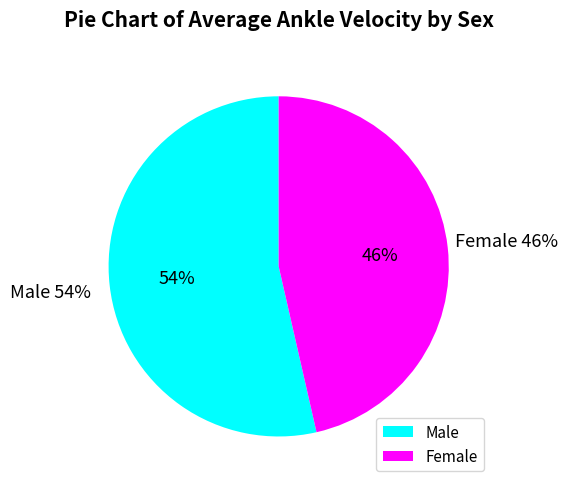

The Male slice represents 44% of the pie. True or false?

False